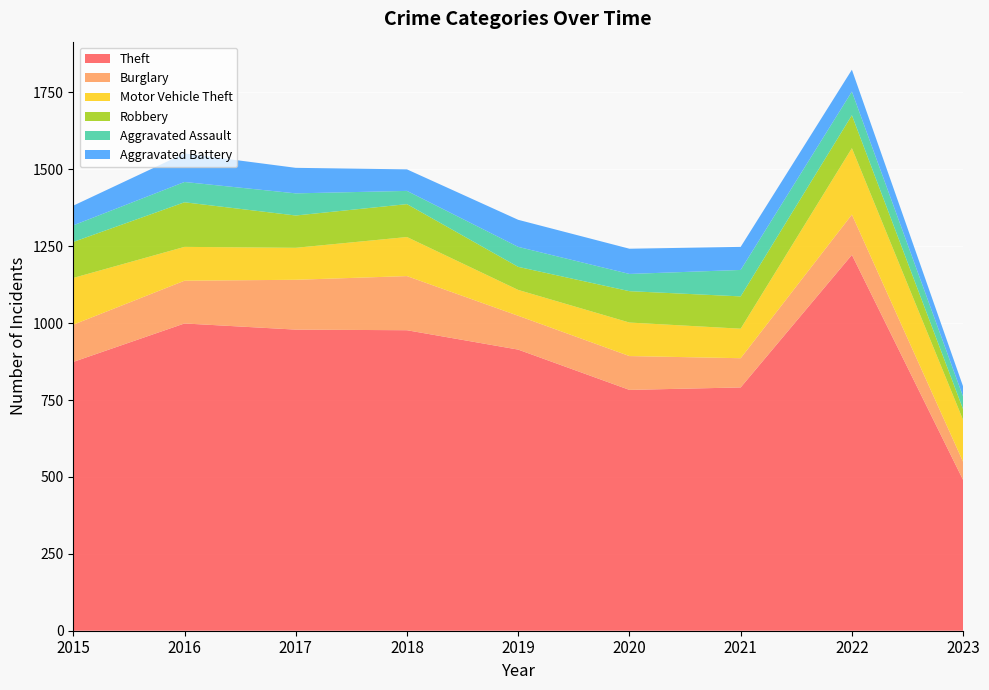

Reading left to right, list all the values displayed in this chart.

Theft: 2015=874	2016=999	2017=979	2018=977	2019=914	2020=783	2021=791	2022=1222	2023=490
Burglary: 2015=121	2016=139	2017=162	2018=176	2019=110	2020=110	2021=95	2022=131	2023=59
Motor Vehicle Theft: 2015=152	2016=110	2017=104	2018=127	2019=84	2020=109	2021=96	2022=216	2023=136
Robbery: 2015=117	2016=145	2017=105	2018=107	2019=75	2020=102	2021=105	2022=107	2023=35
Aggravated Assault: 2015=54	2016=66	2017=72	2018=43	2019=65	2020=56	2021=86	2022=77	2023=41
Aggravated Battery: 2015=64	2016=93	2017=83	2018=70	2019=88	2020=82	2021=75	2022=71	2023=33